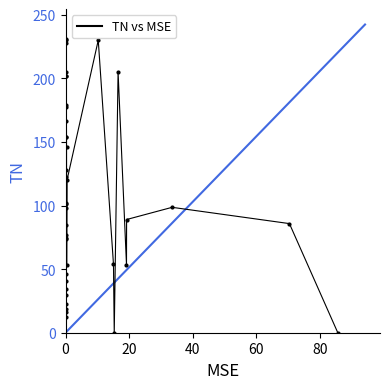

What is the difference between the maximum and minimum values?

230.8